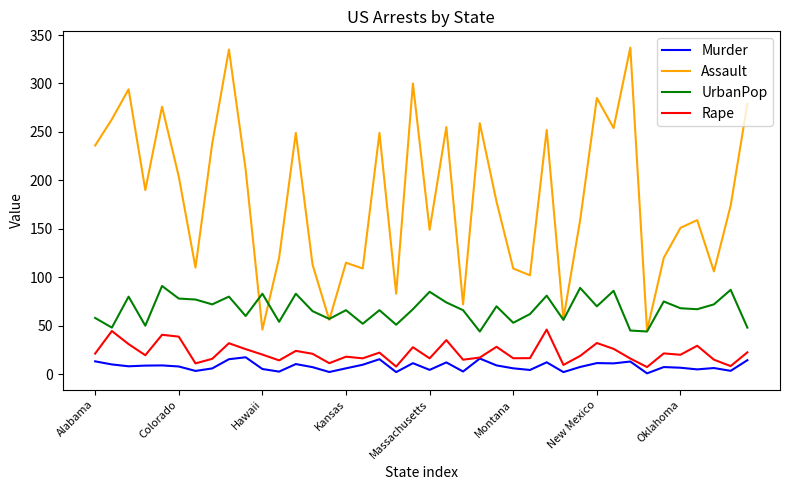

Which series has the largest range (max minus min)?

Assault